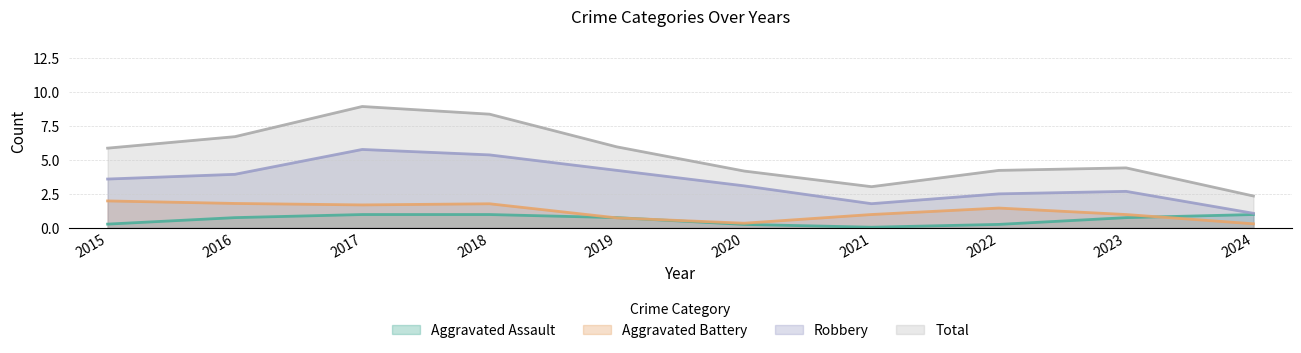

What is the difference between the second highest and minimum values in the Aggravated Battery series?

1.5